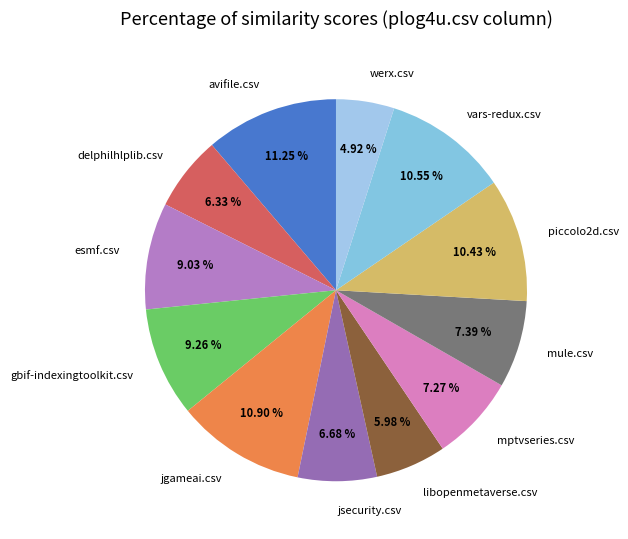

What is the total percentage of vars-redux.csv and gbif-indexingtoolkit.csv?

19.8%